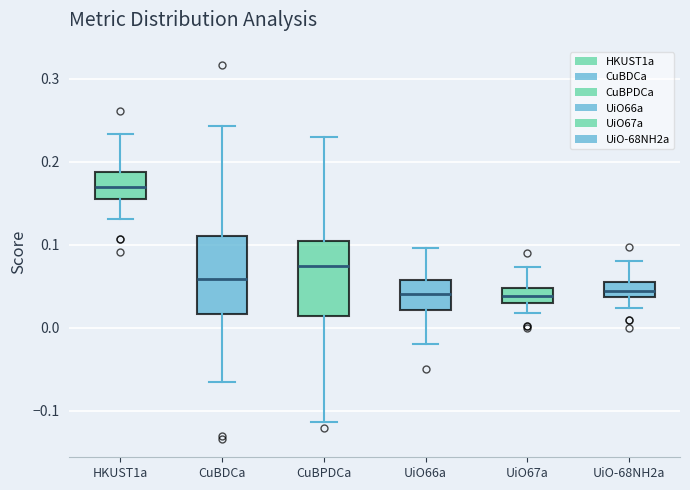

Reading left to right, read every box against the y-axis: the position of its median line, the range the box covers, and the ends of its whiskers. The values are not printed on the chart, so give them approximately, as read against the axis.

HKUST1a: median 0.17, box 0.16 to 0.19, whiskers 0.13 to 0.23
CuBDCa: median 0.06, box 0.02 to 0.11, whiskers -0.06 to 0.24
CuBPDCa: median 0.07, box 0.01 to 0.10, whiskers -0.11 to 0.23
UiO66a: median 0.04, box 0.02 to 0.06, whiskers -0.02 to 0.10
UiO67a: median 0.04, box 0.03 to 0.05, whiskers 0.02 to 0.07
UiO-68NH2a: median 0.04 (inside the box), box 0.04 to 0.05, whiskers 0.02 to 0.08